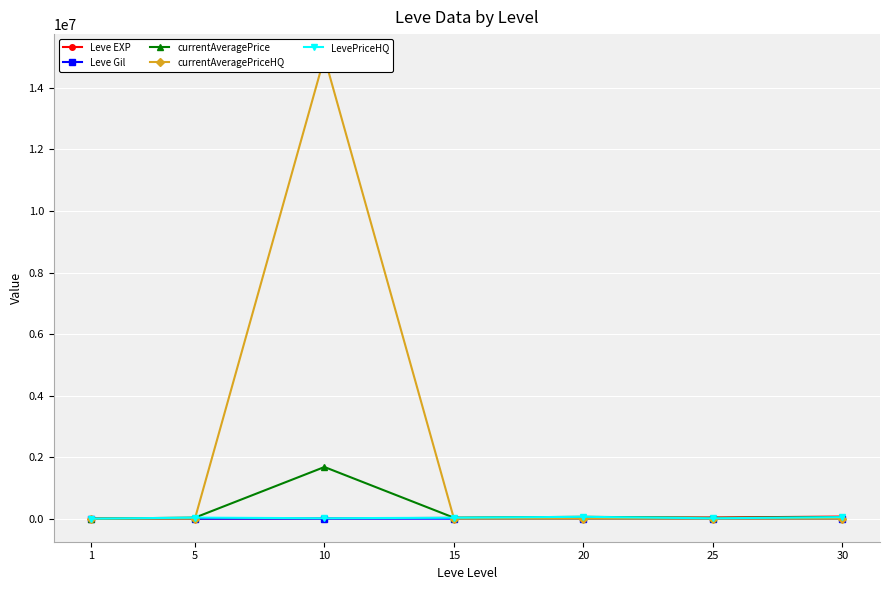

Is it true that LevePriceHQ equals 33000.0 at 5?

True